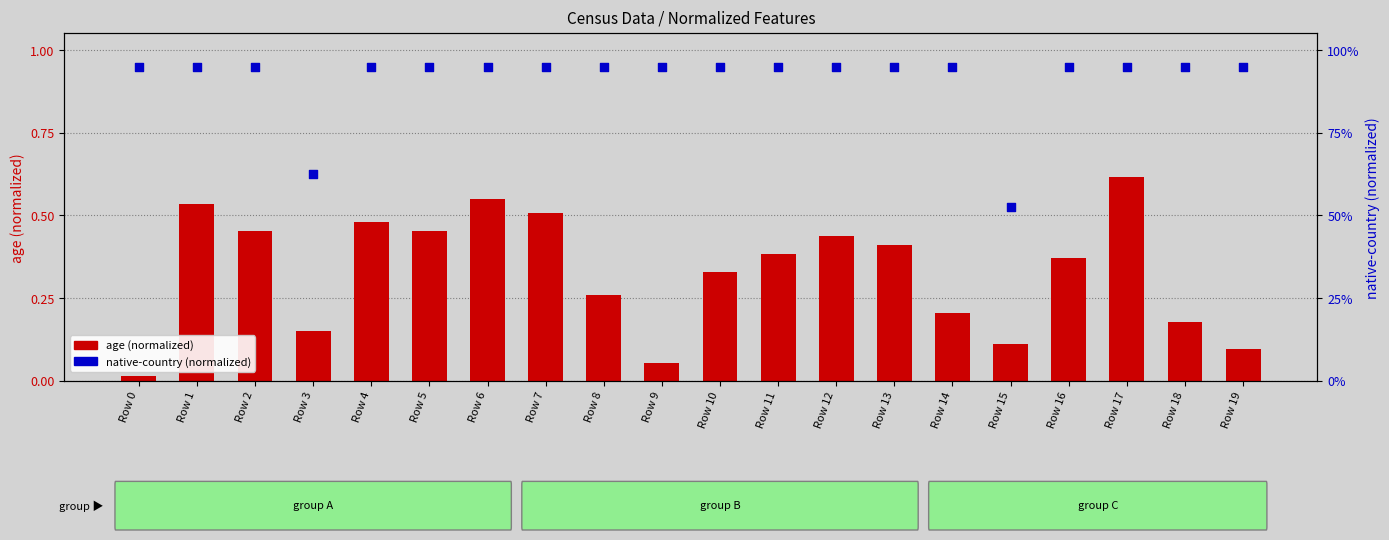

Is the value of native-country (normalized) at Row 4 greater than the value of age (normalized) at Row 18?

Yes